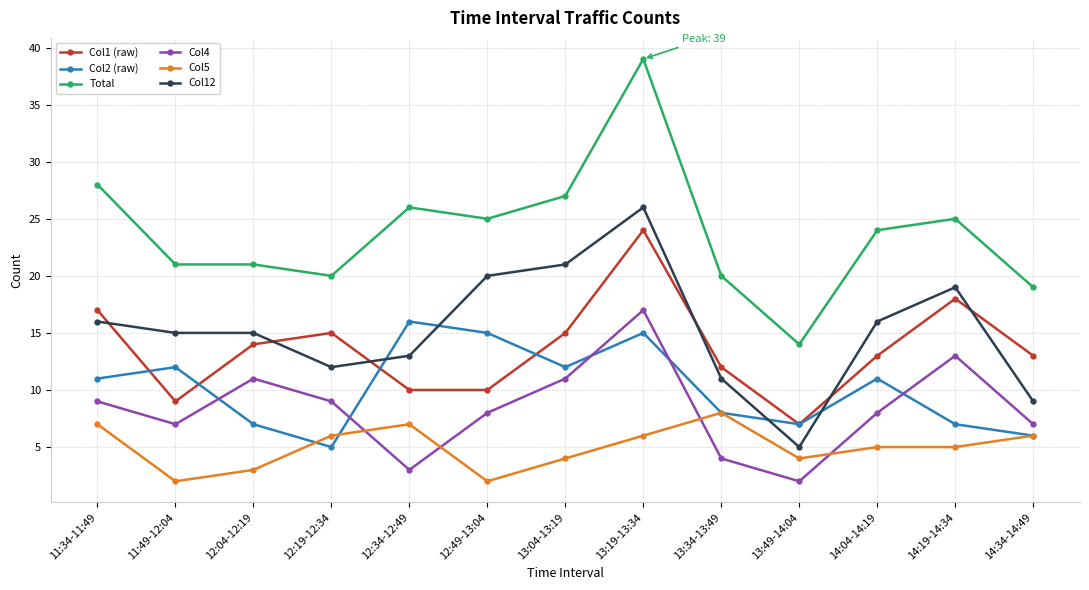

Is this an area chart (filled region under the line)?

No